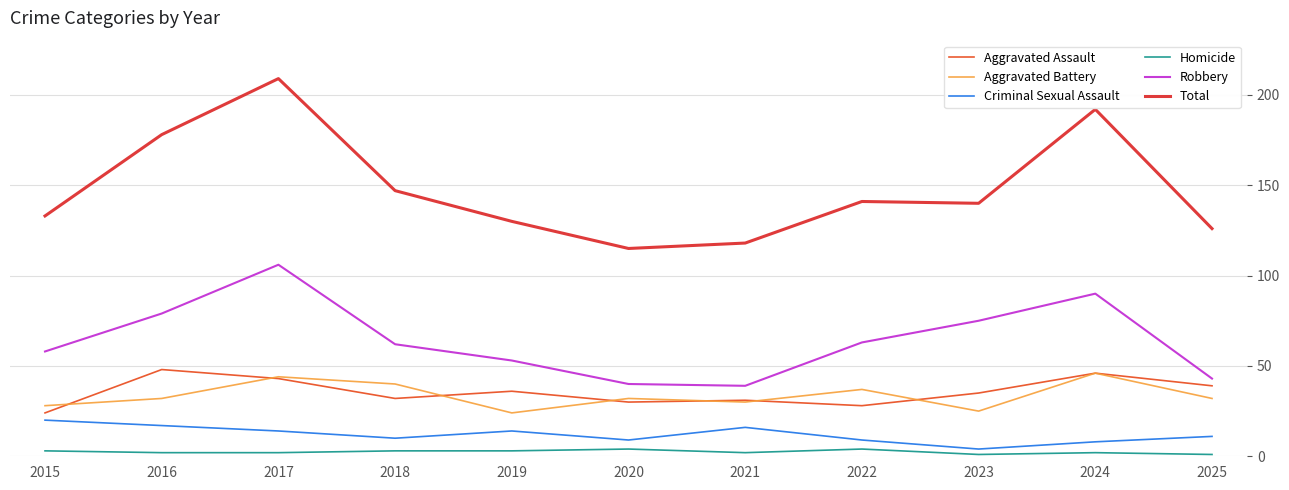

What is the sum of the Aggravated Assault values at 2025 and 2024?

85